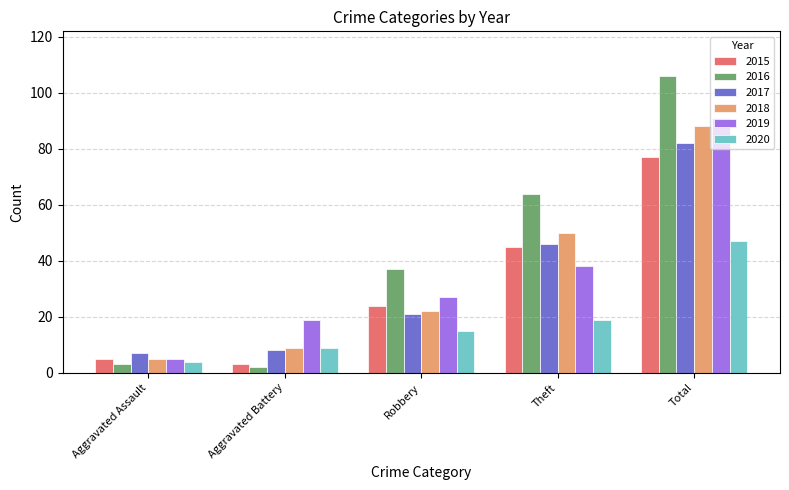

How many groups of bars are there?

5